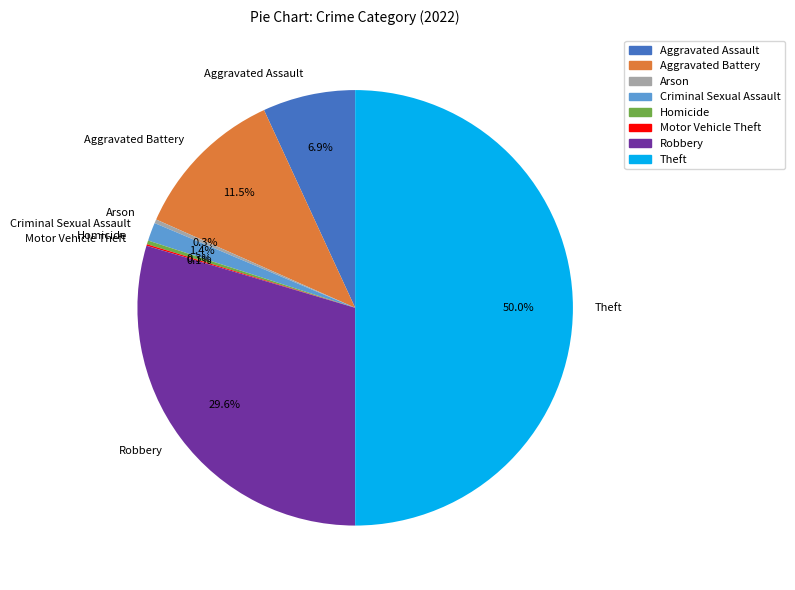

Which slice is the largest?

Theft